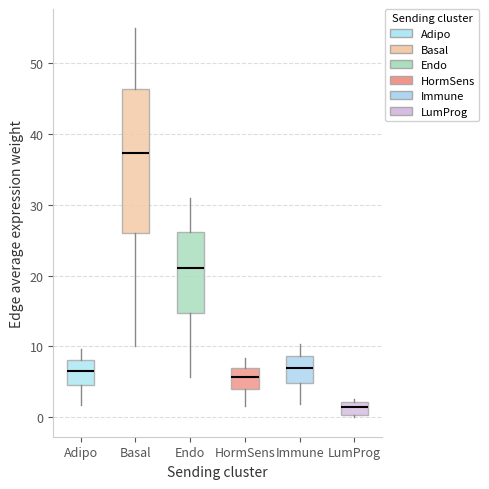

Reading left to right, read every box against the y-axis: the position of its median line, the range the box covers, and the ends of its whiskers. The values are not printed on the chart, so give them approximately, as read against the axis.

Adipo: median 7, box 5 to 8, whiskers 2 to 10
Basal: median 37, box 26 to 46, whiskers 10 to 55
Endo: median 21, box 15 to 26, whiskers 6 to 31
HormSens: median 6, box 4 to 7, whiskers 2 to 8
Immune: median 7, box 5 to 9, whiskers 2 to 10
LumProg: median 1, box 0 to 2, whiskers 0 to 3